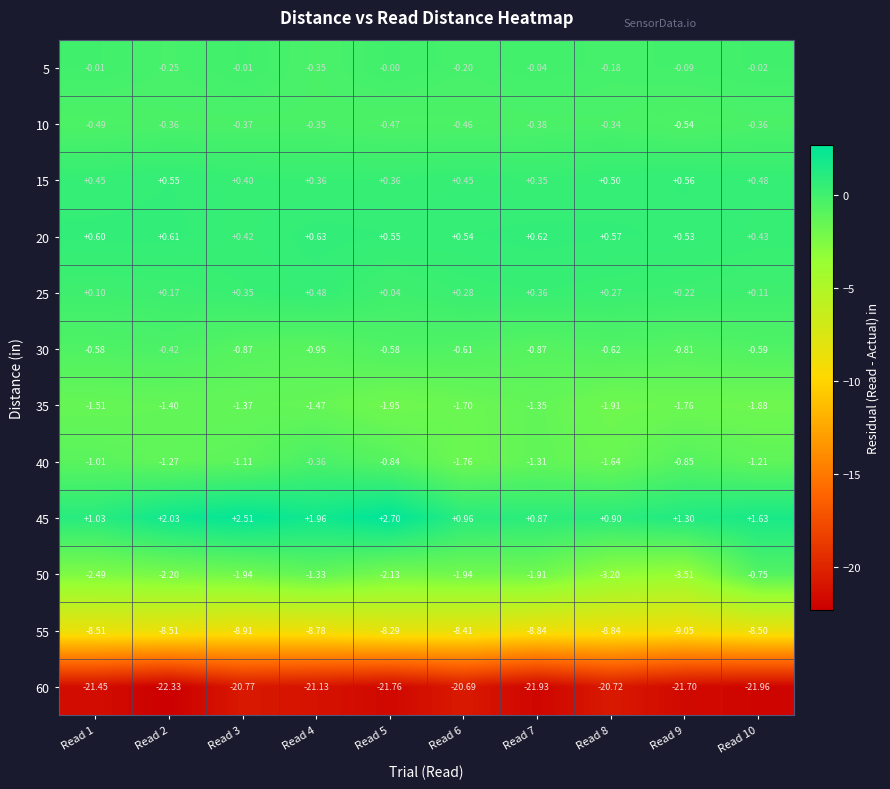

List the series in order of their peak value, highest first.

45, 20, 15, 25, 5, 10, 40, 30, 50, 35, 55, 60